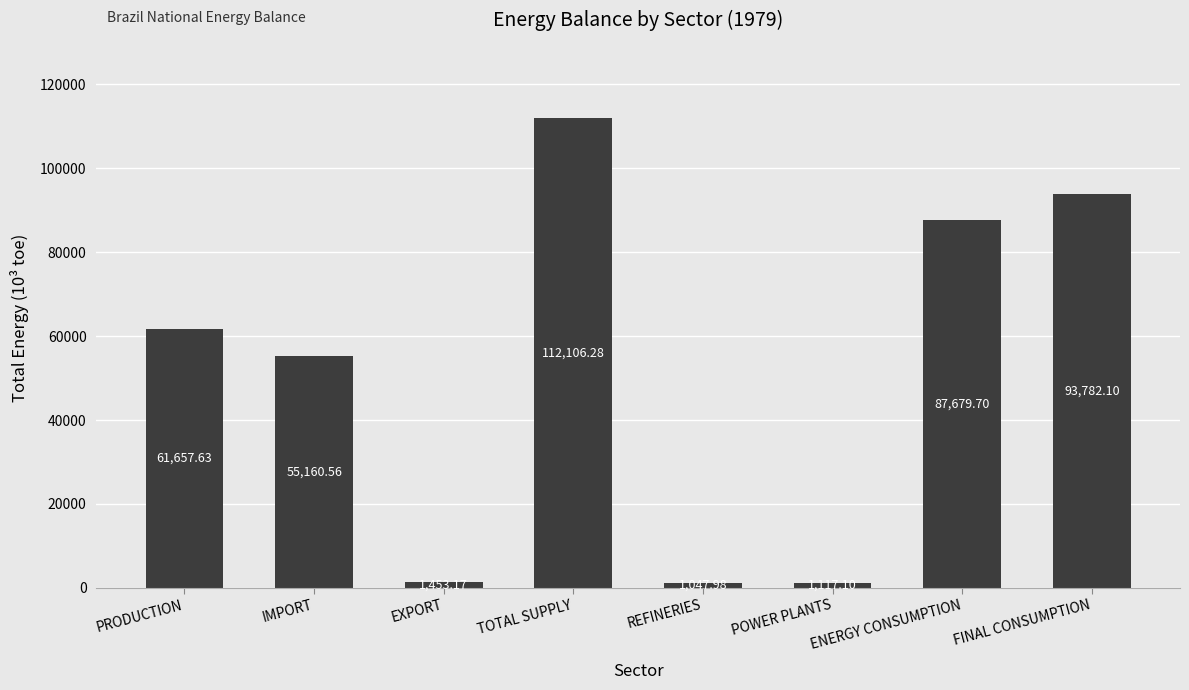

How many bars are there in total?

8